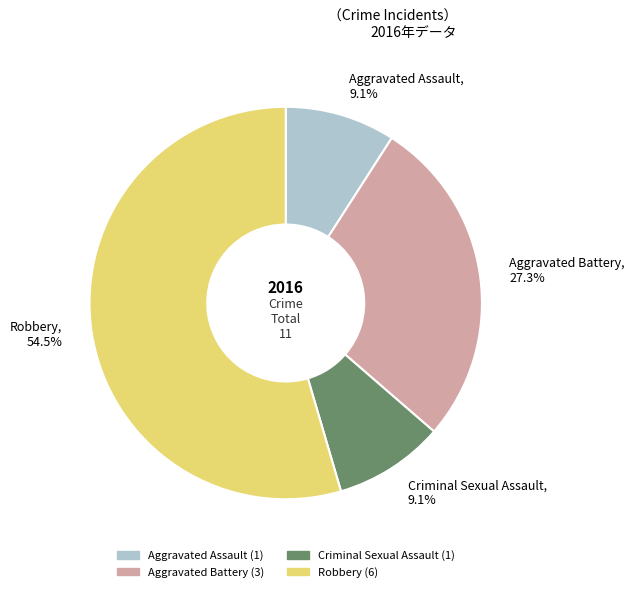

What portion of the pie excludes Criminal Sexual Assault?

90.9%